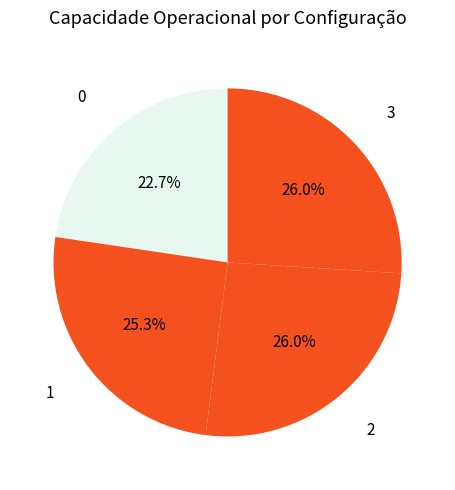

True or false: 1 accounts for 25% of the total.

True